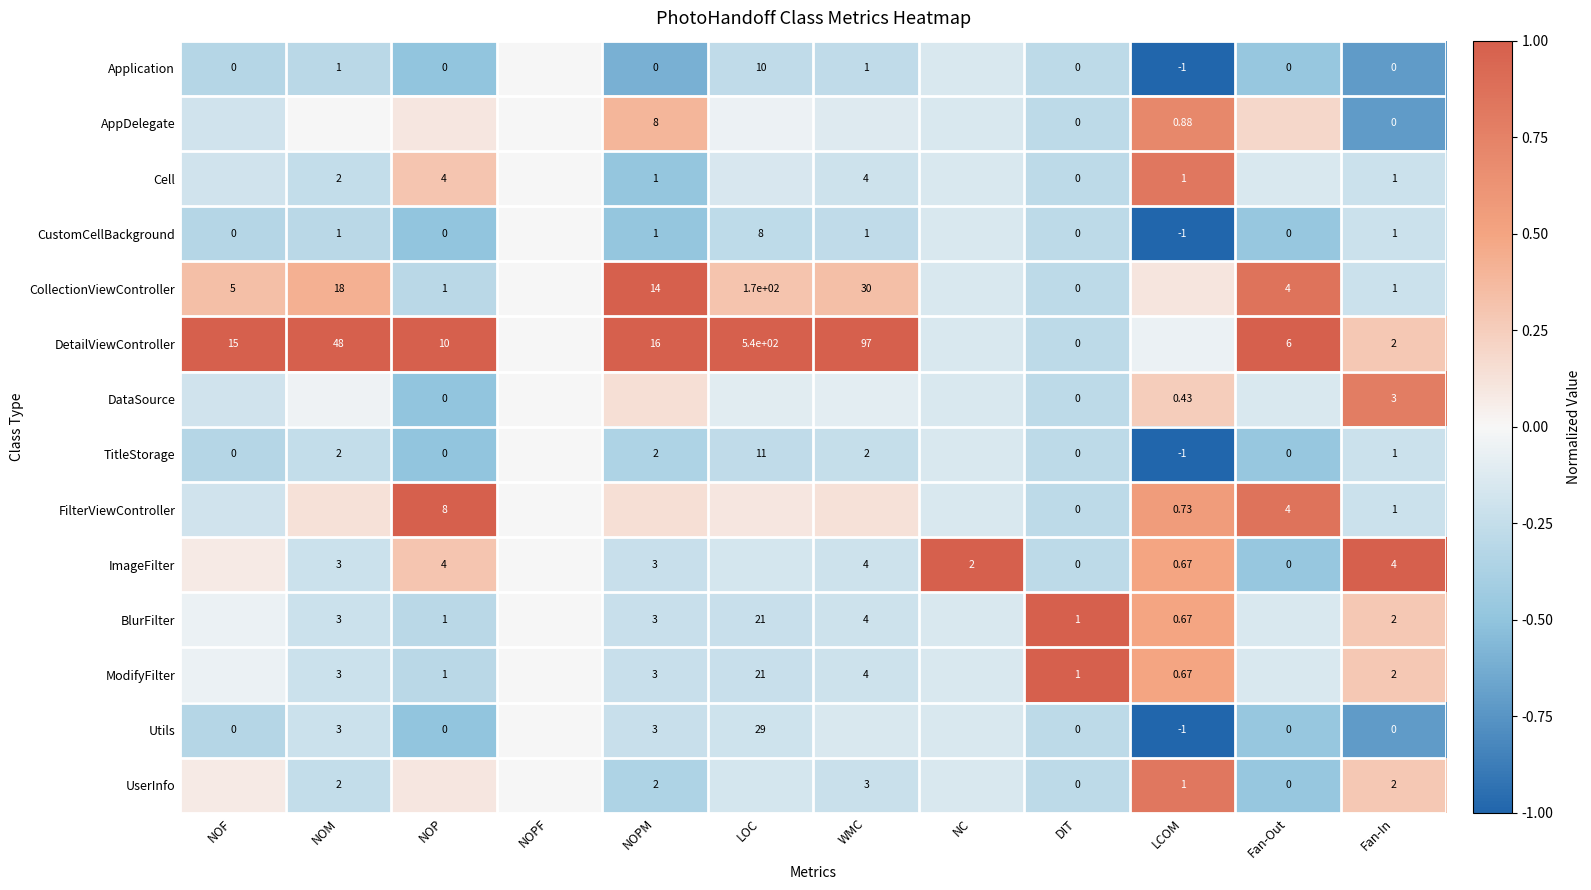

At which category is the sum across all series the highest?

LCOM